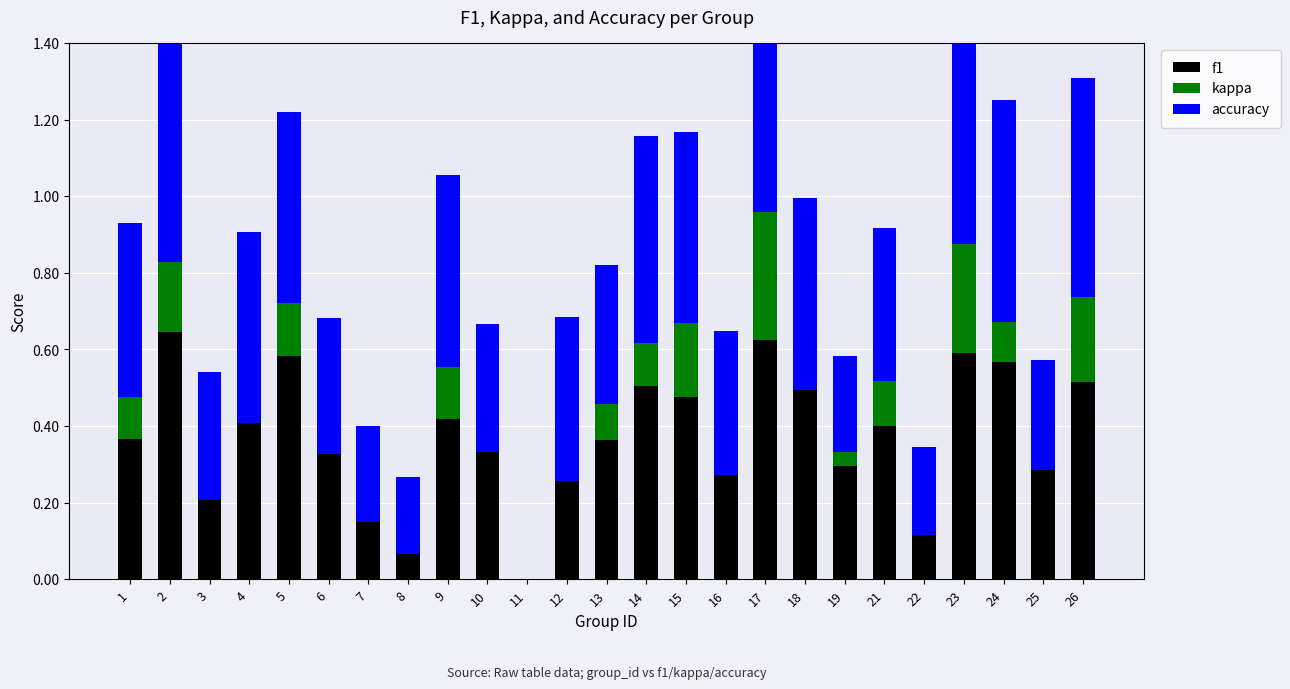

At which category does the chart reach its minimum across all series?

11